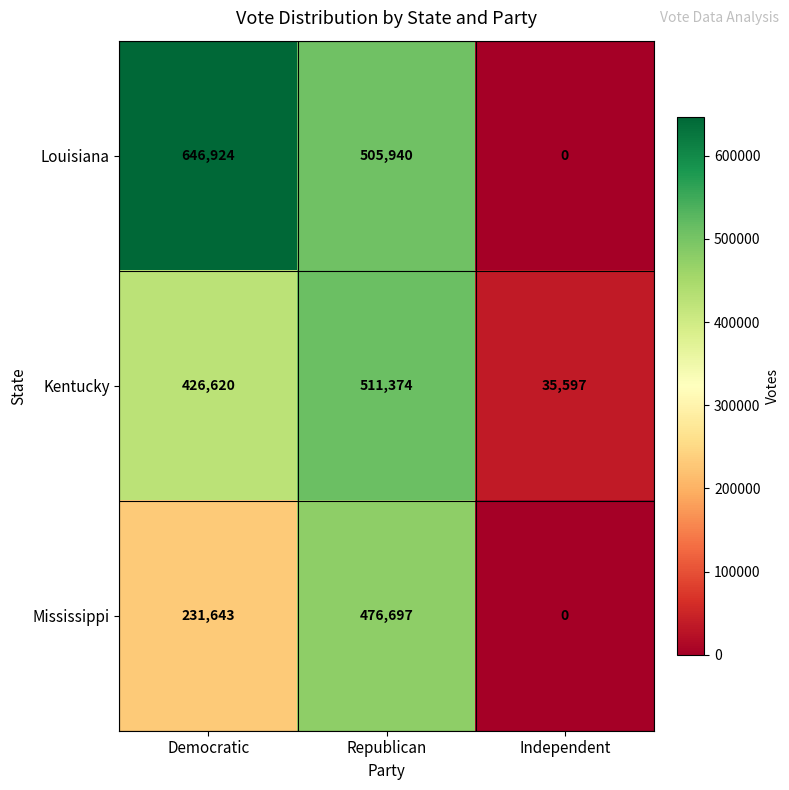

Rank the series by their maximum value, from highest to lowest.

Louisiana, Kentucky, Mississippi